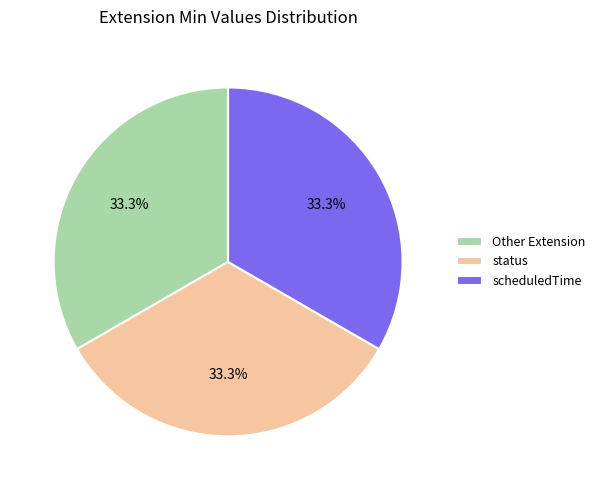

Approximately how many times larger is the value at Other Extension compared to scheduledTime?

1.0